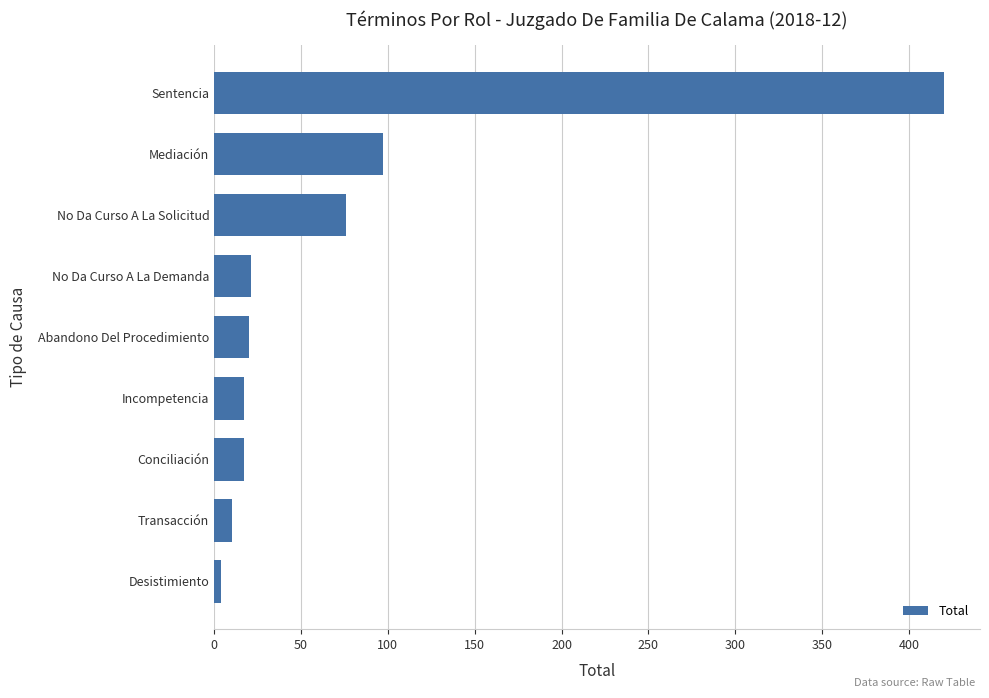

True or false: the data shows 33 at No Da Curso A La Solicitud.

False